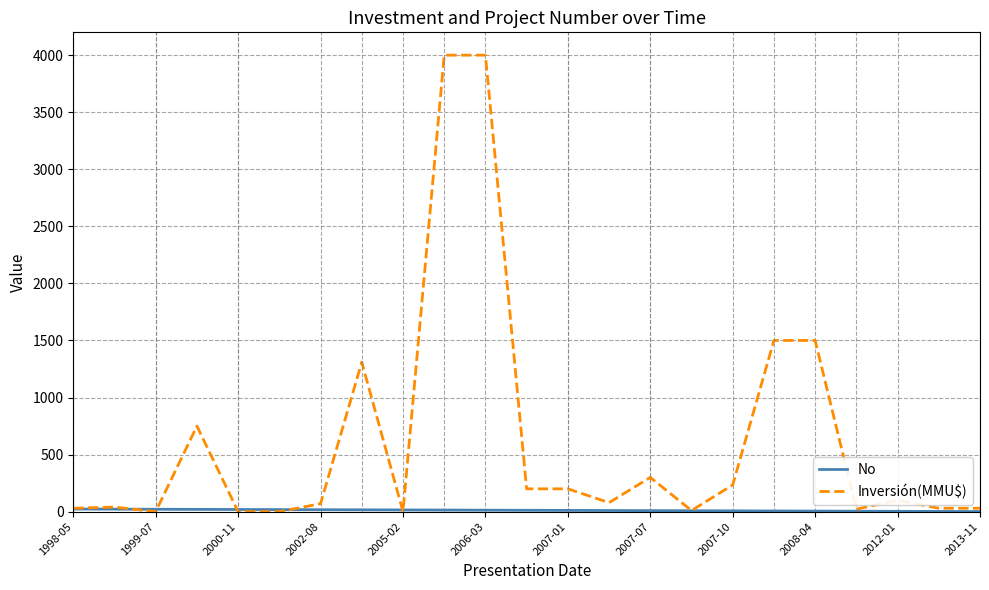

Which series has the largest range (max minus min)?

Inversión(MMU$)